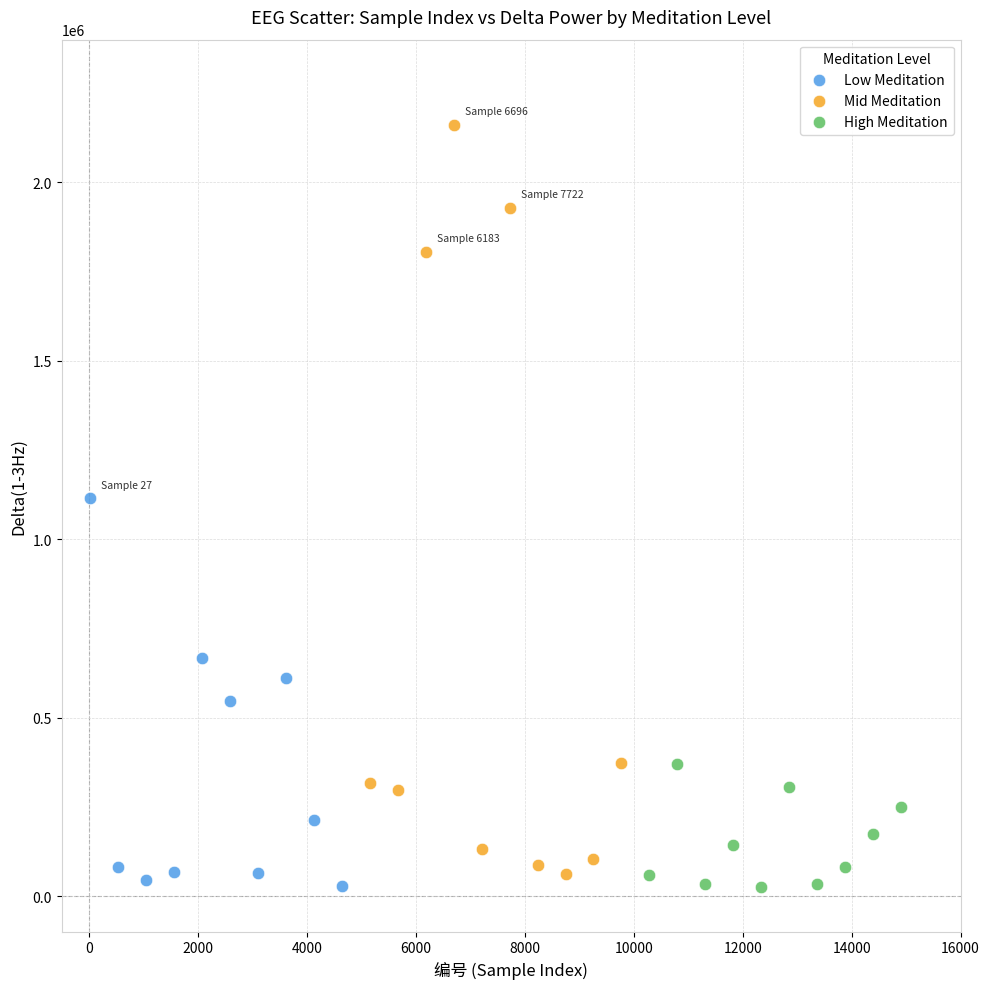

Which series has the widest spread of Y values?

Mid Meditation